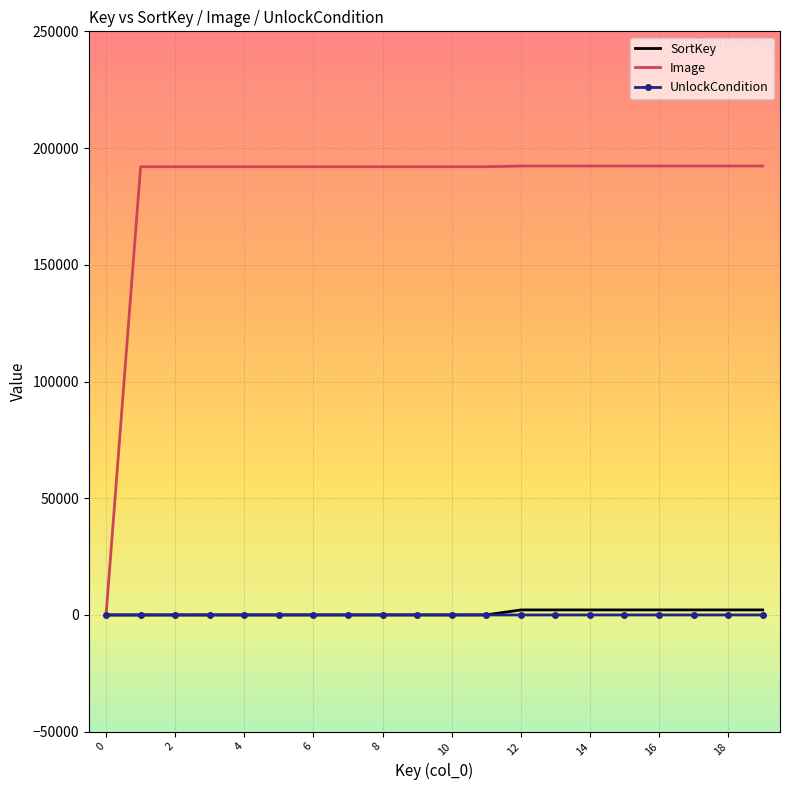

What is the greatest value displayed?

192308